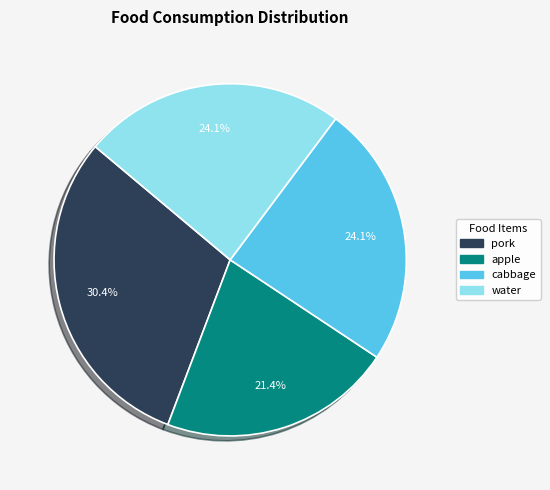

Does any single category account for the majority?

No